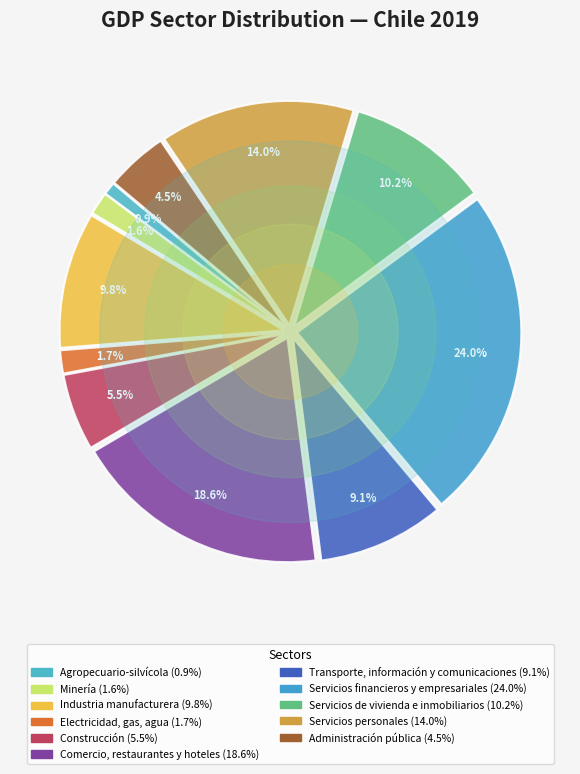

Does Servicios financieros y empresariales represent more than half of the total?

No